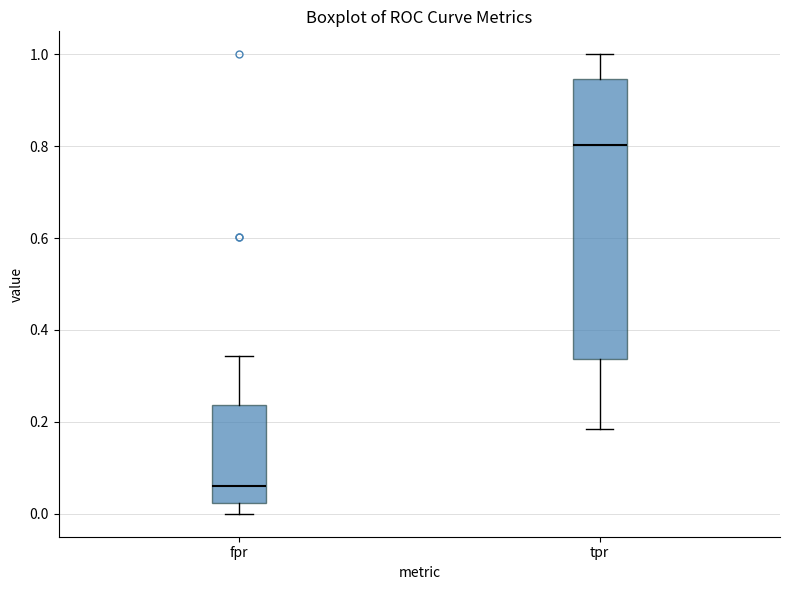

Reading left to right, read every box against the y-axis: the position of its median line, the range the box covers, and the ends of its whiskers. The values are not printed on the chart, so give them approximately, as read against the axis.

fpr: median 0.06, box 0.02 to 0.24, whiskers 0.00 to 0.34
tpr: median 0.80, box 0.34 to 0.94, whiskers 0.18 to 1.00